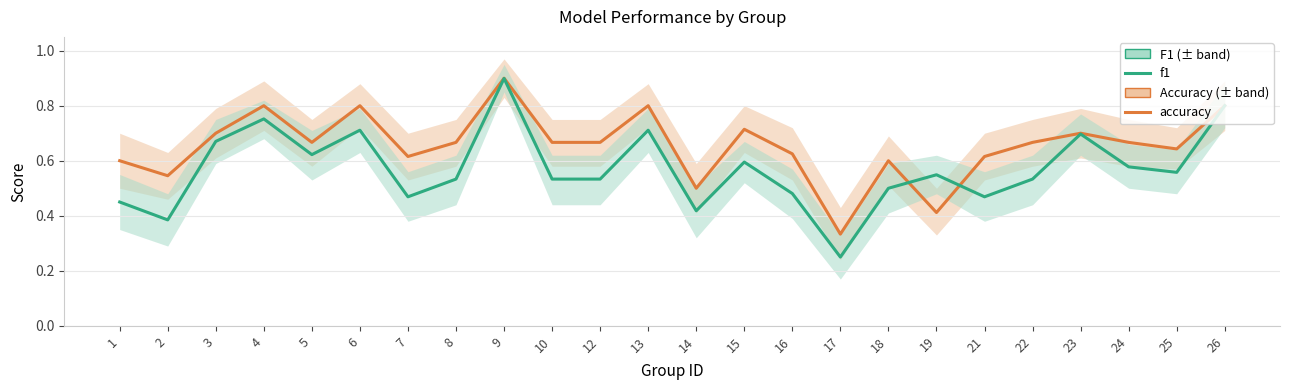

Does the chart have visible grid lines?

Yes